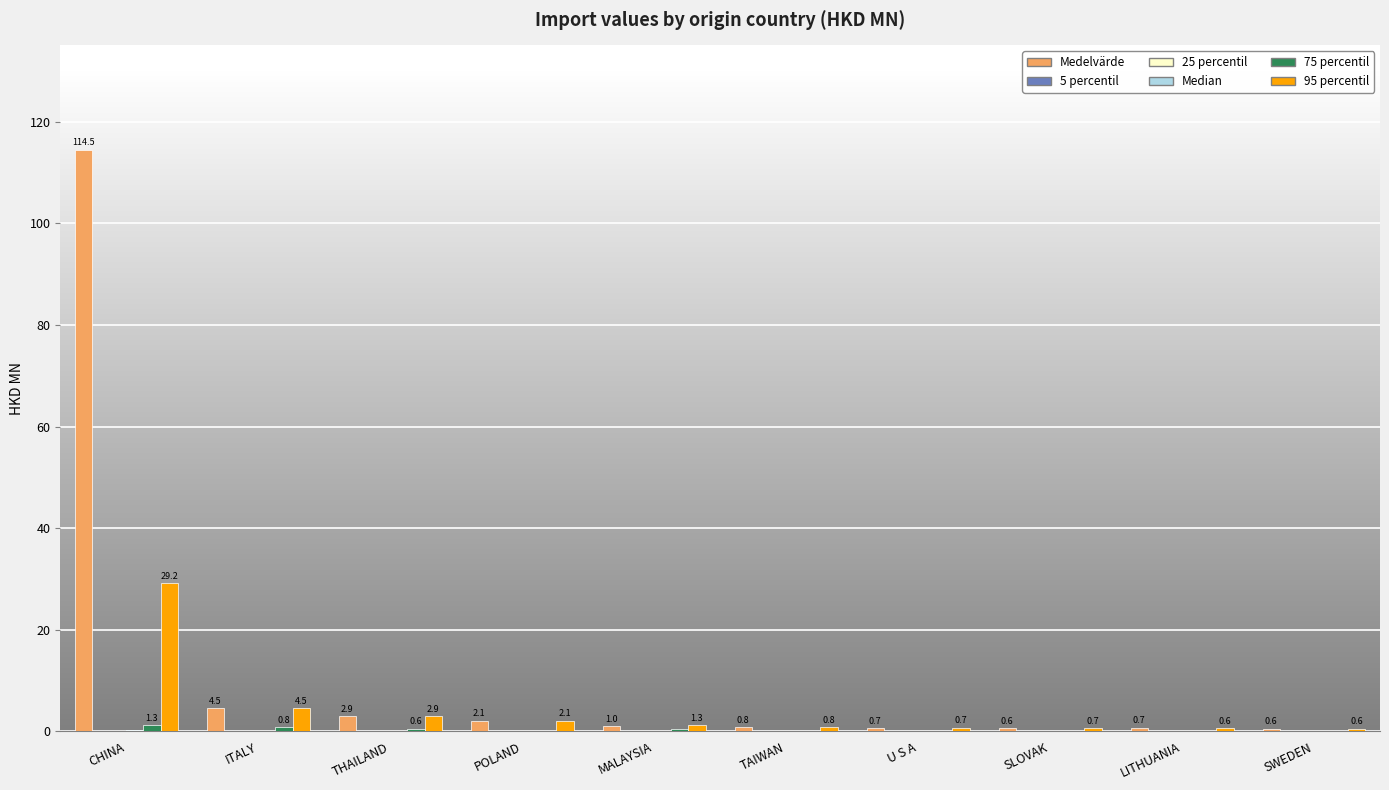

At which category does the chart reach its peak across all series?

CHINA